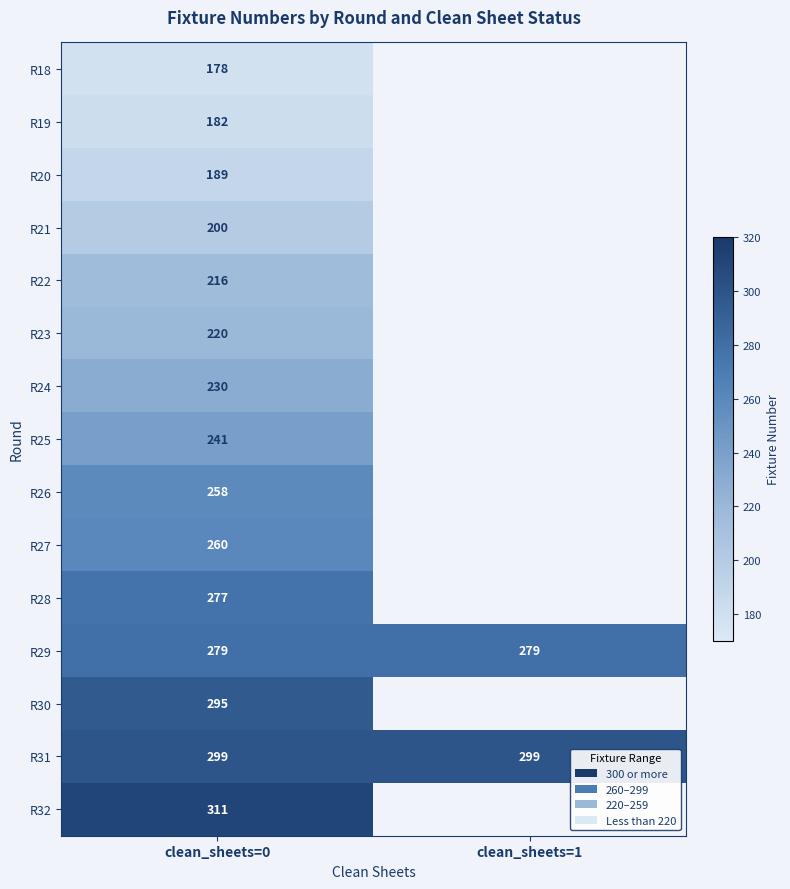

True or false: R27 has a value of 260 at clean_sheets=0.

True